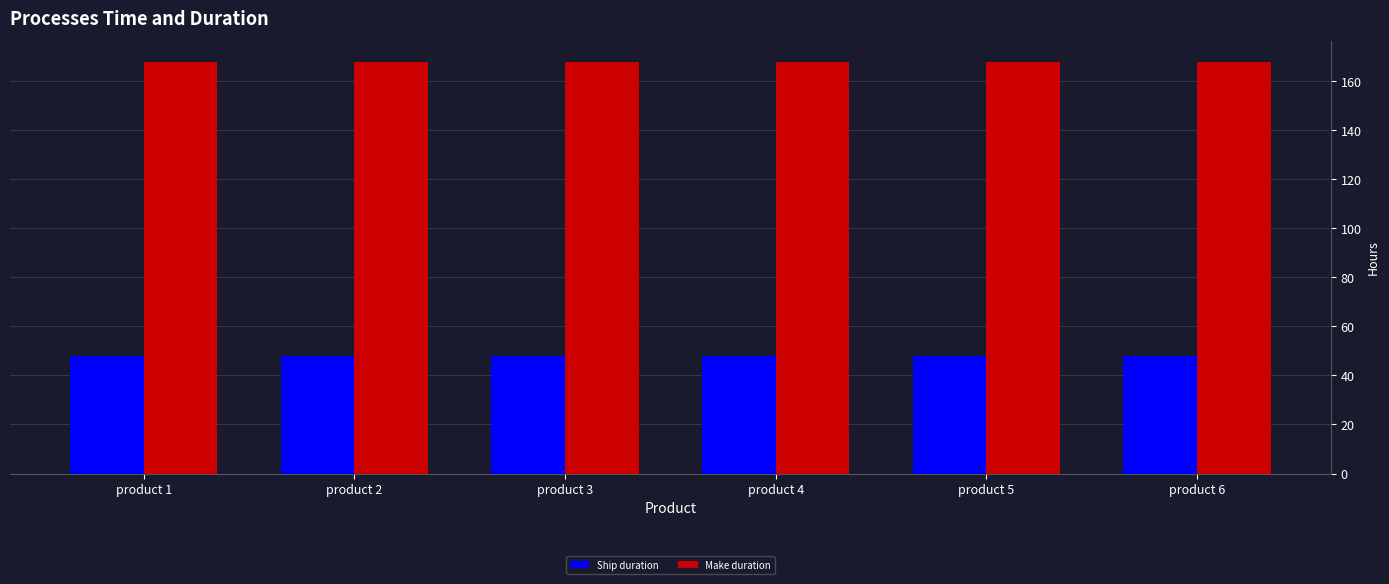

What is the maximum value shown in the chart?

168